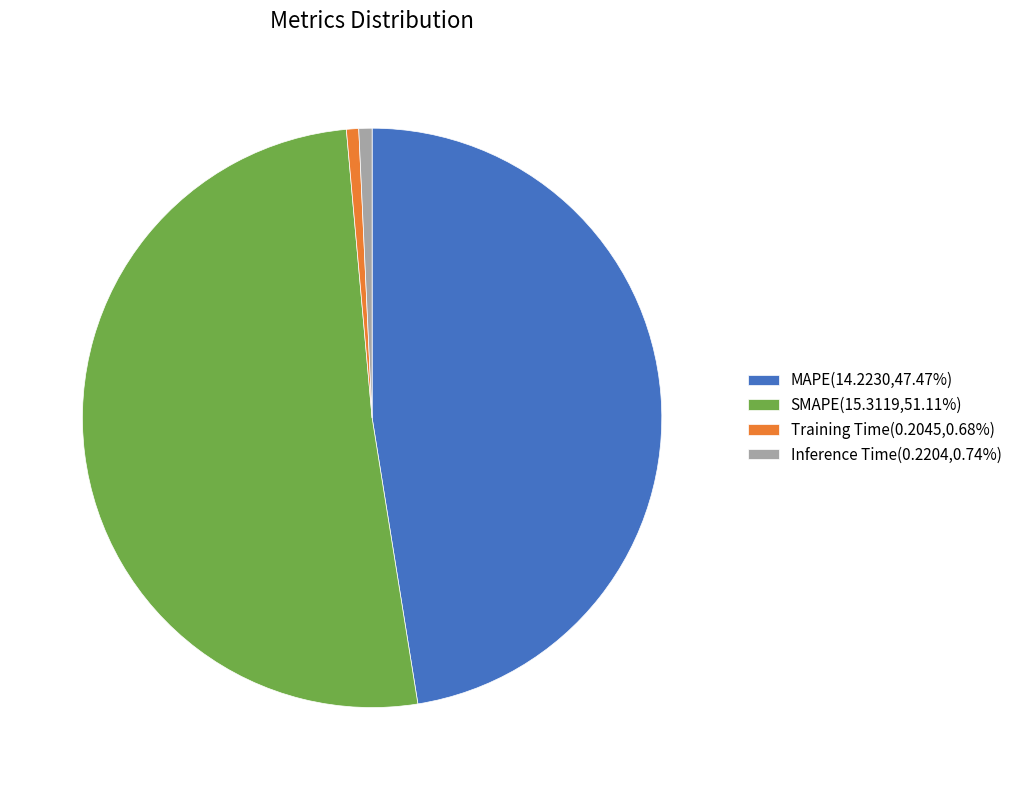

Does SMAPE(15.3119,51.11%) account for over 50% of the chart?

Yes